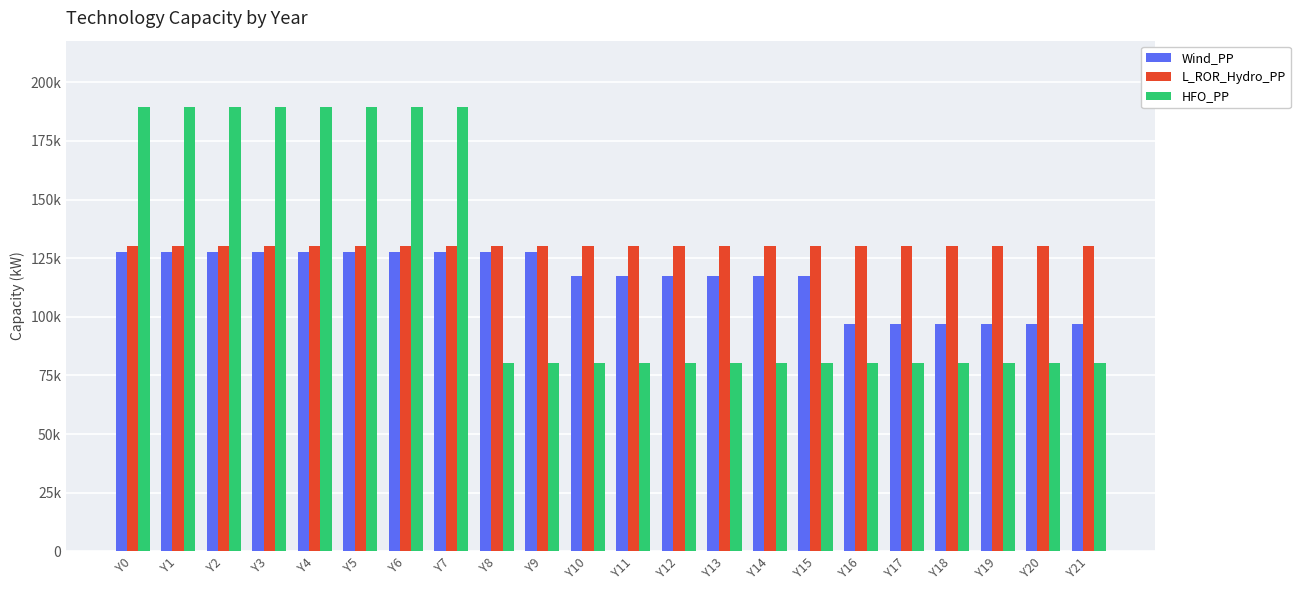

Are the bars grouped side by side (vs. stacked)?

Yes